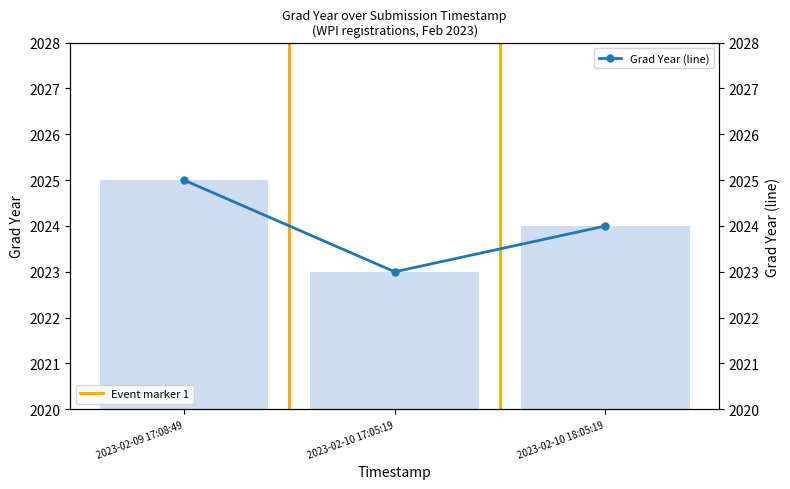

What is the smallest value displayed?

2023